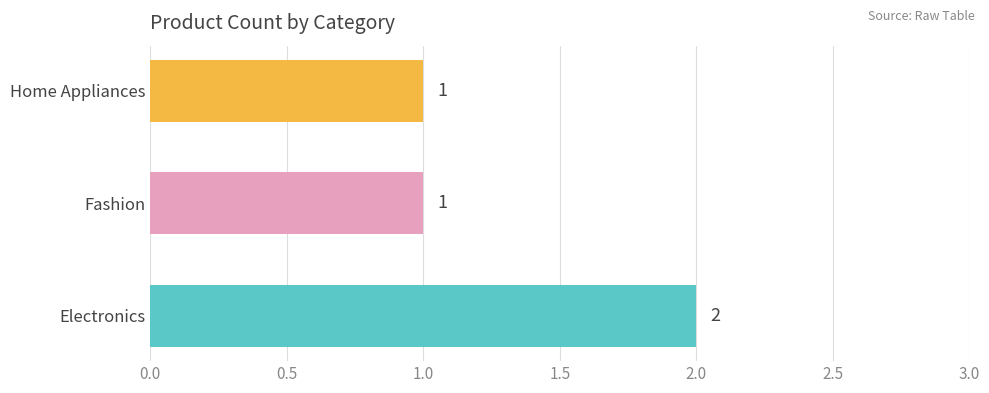

Is it true that the value at Fashion is 1?

True